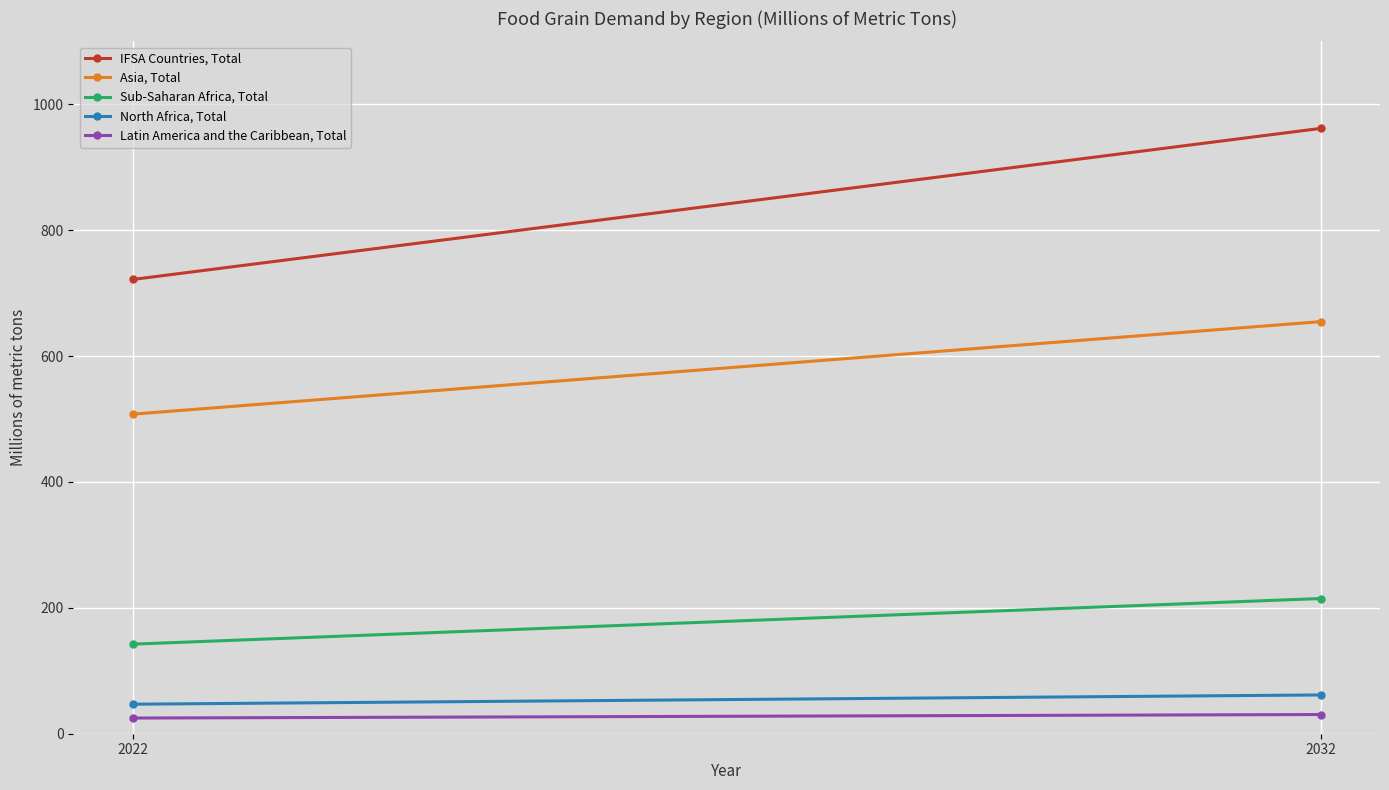

How many values in the Latin America and the Caribbean, Total series are below 30?

1